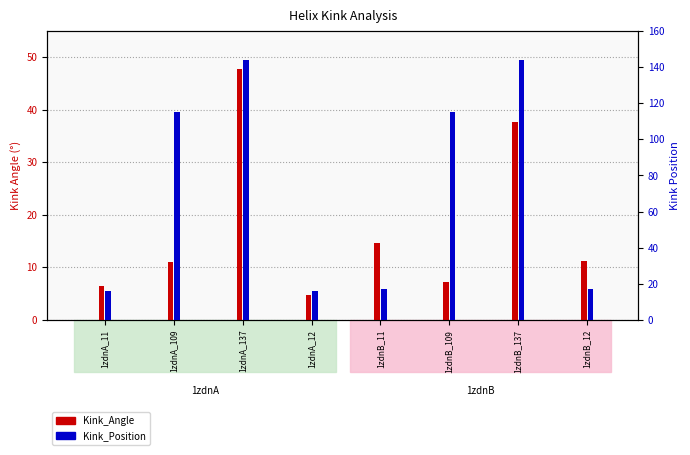

At which category is the sum across all series the highest?

1zdnA_137